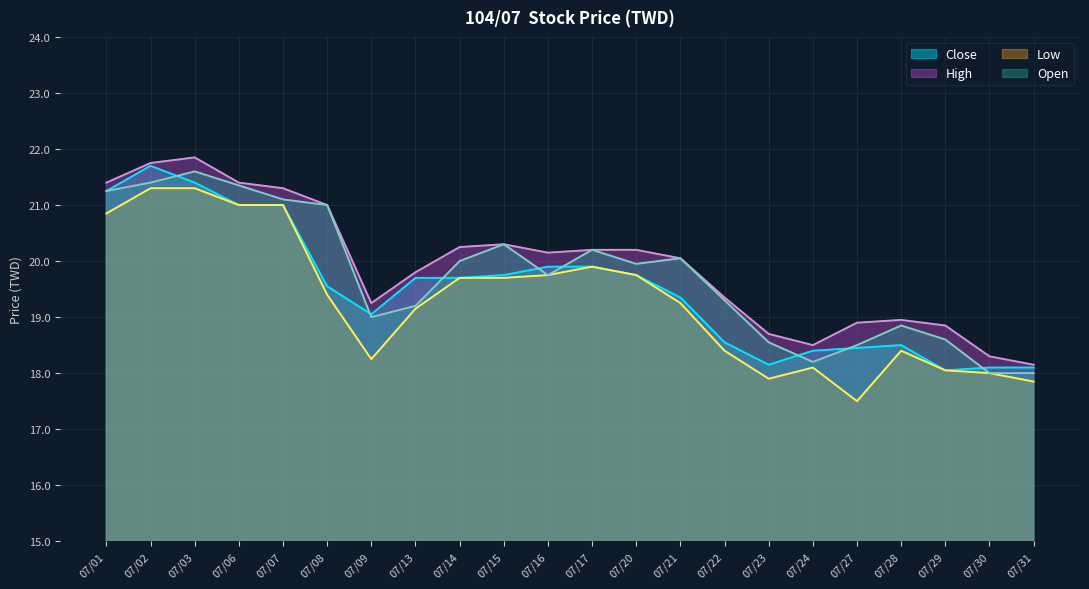

In High, how many points are lower than both neighbors (excluding endpoints)?

3